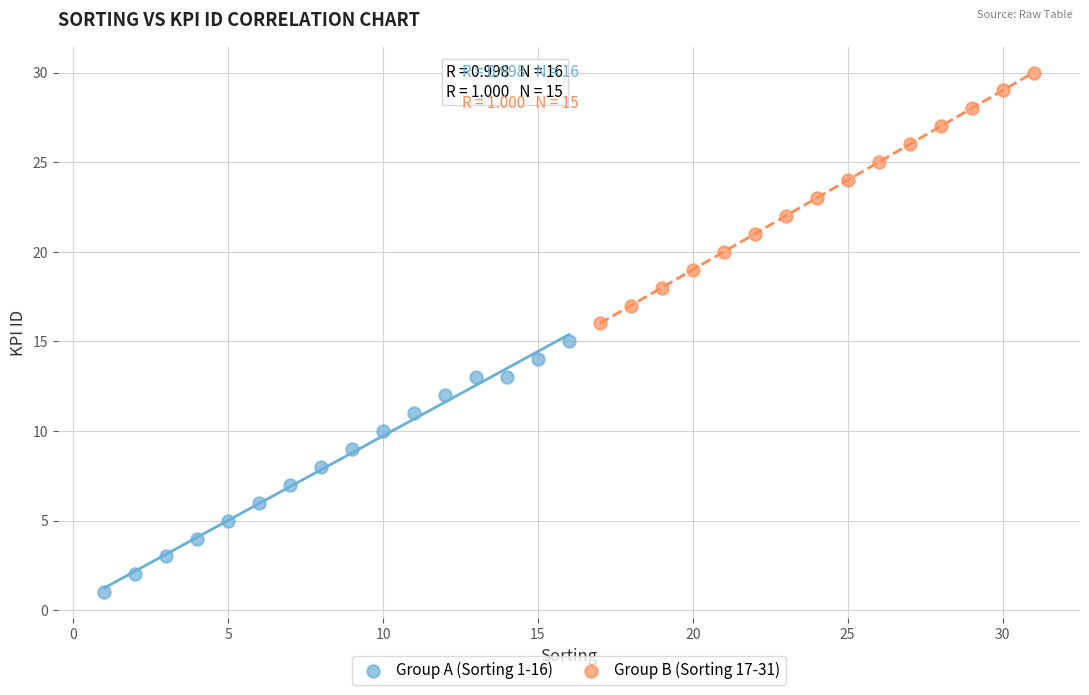

Which series reaches the minimum Y coordinate?

Group A (Sorting 1-16)